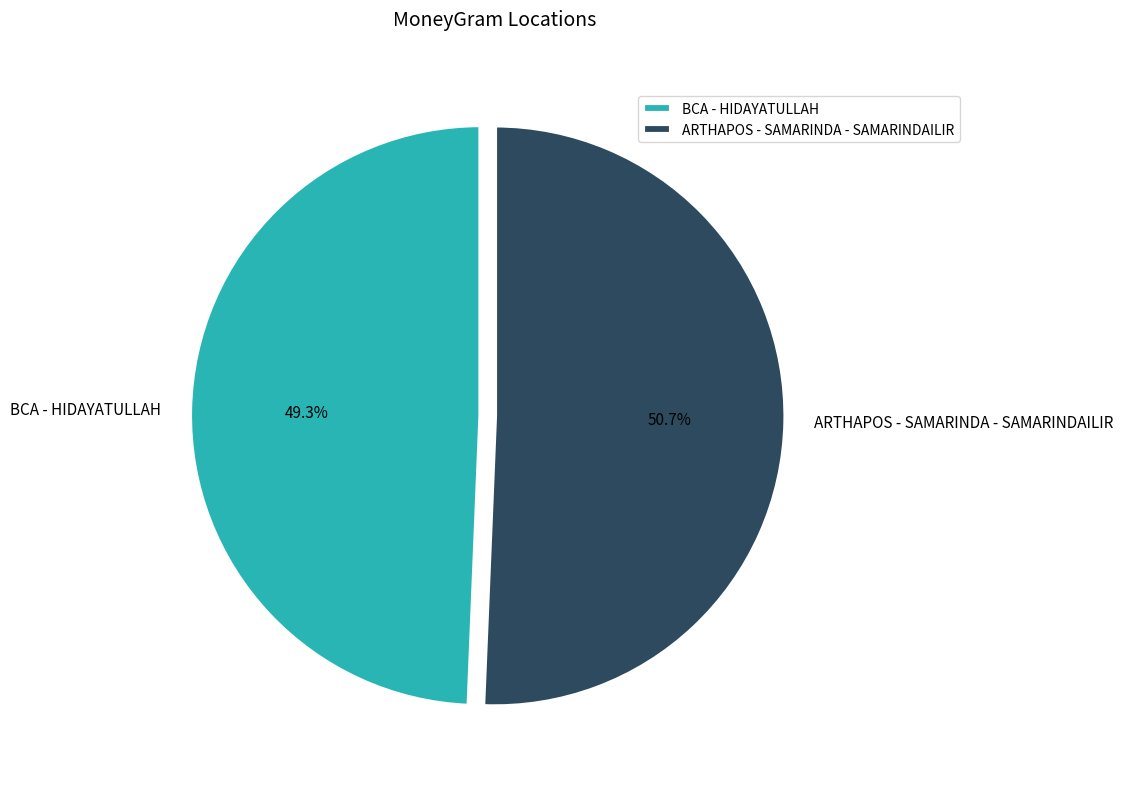

The ARTHAPOS - SAMARINDA - SAMARINDAILIR slice represents 51% of the pie. True or false?

True